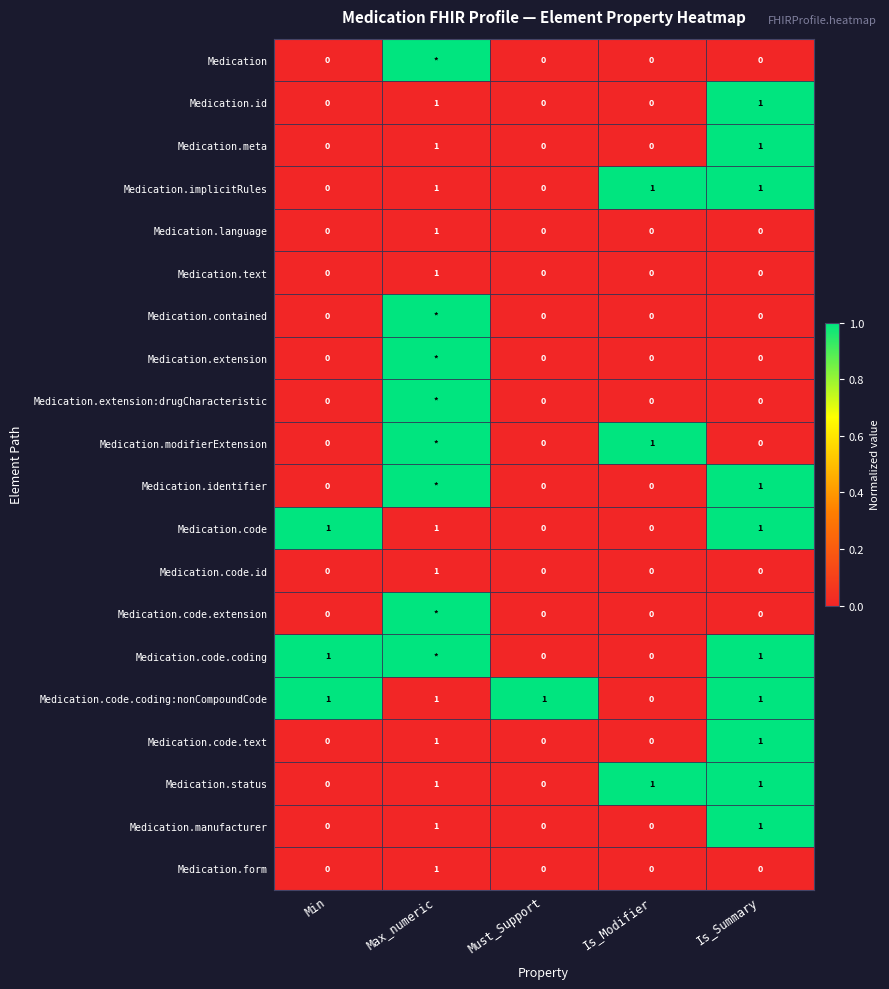

Count the number of data series in this chart.

20